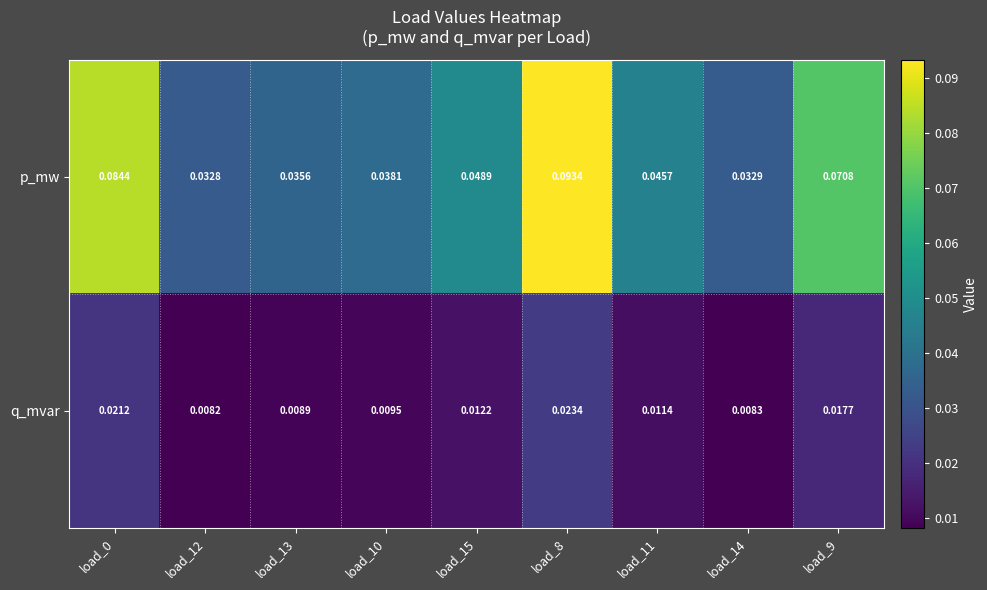

Which series has the largest total across all categories?

p_mw